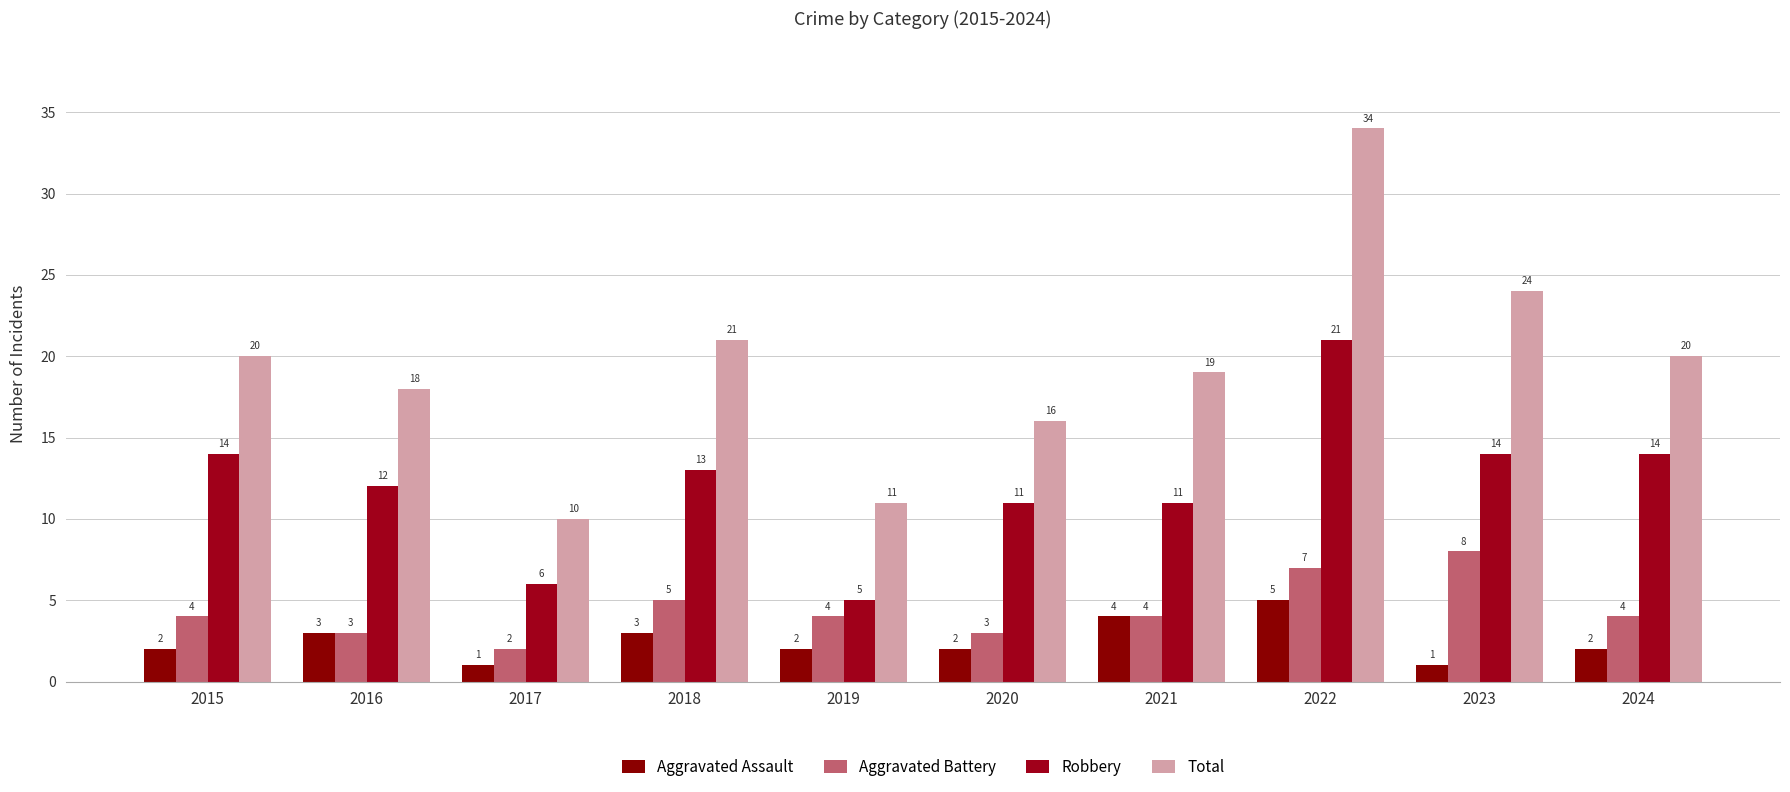

Reading left to right, transcribe all the data shown in this chart.

Aggravated Assault: 2	3	1	3	2	2	4	5	1	2
Aggravated Battery: 4	3	2	5	4	3	4	7	8	4
Robbery: 14	12	6	13	5	11	11	21	14	14
Total: 20	18	10	21	11	16	19	34	24	20